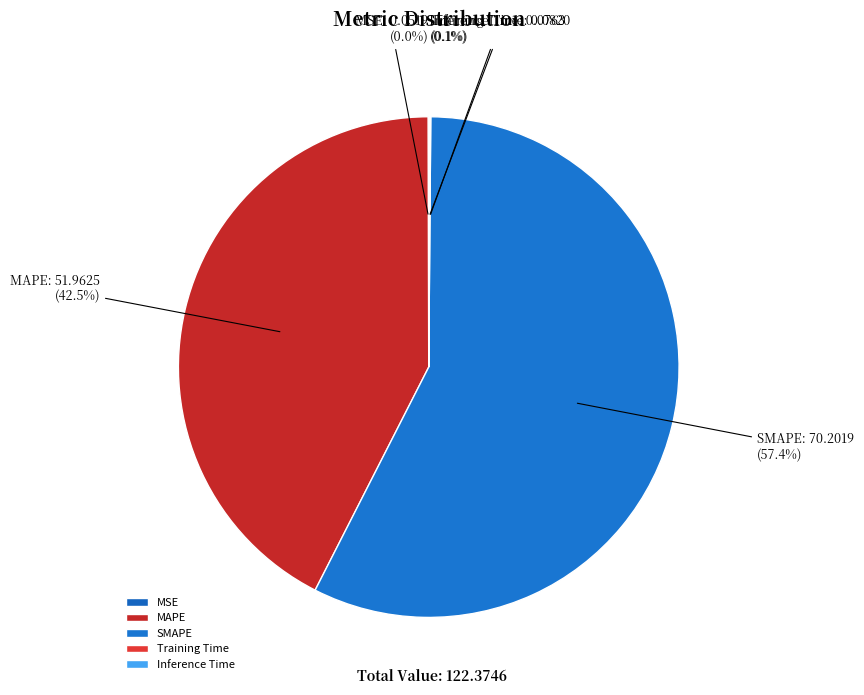

To the nearest percent, what is the average slice percentage?

20%